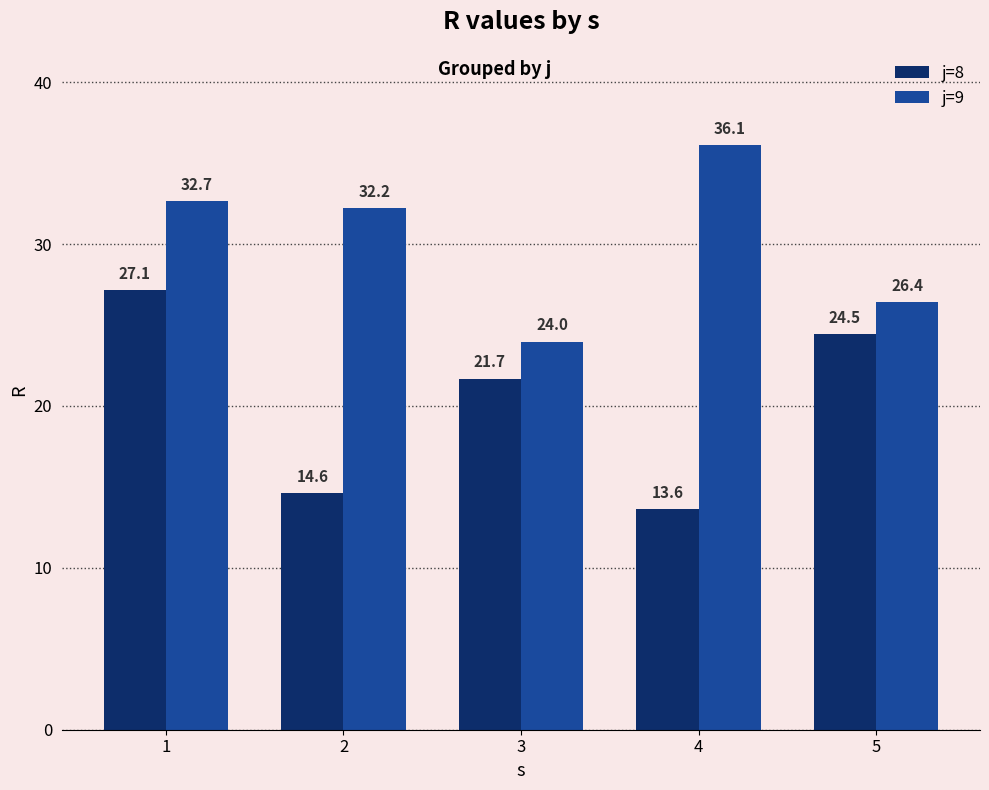

At 3, list the series in order from smallest to largest.

j=8, j=9